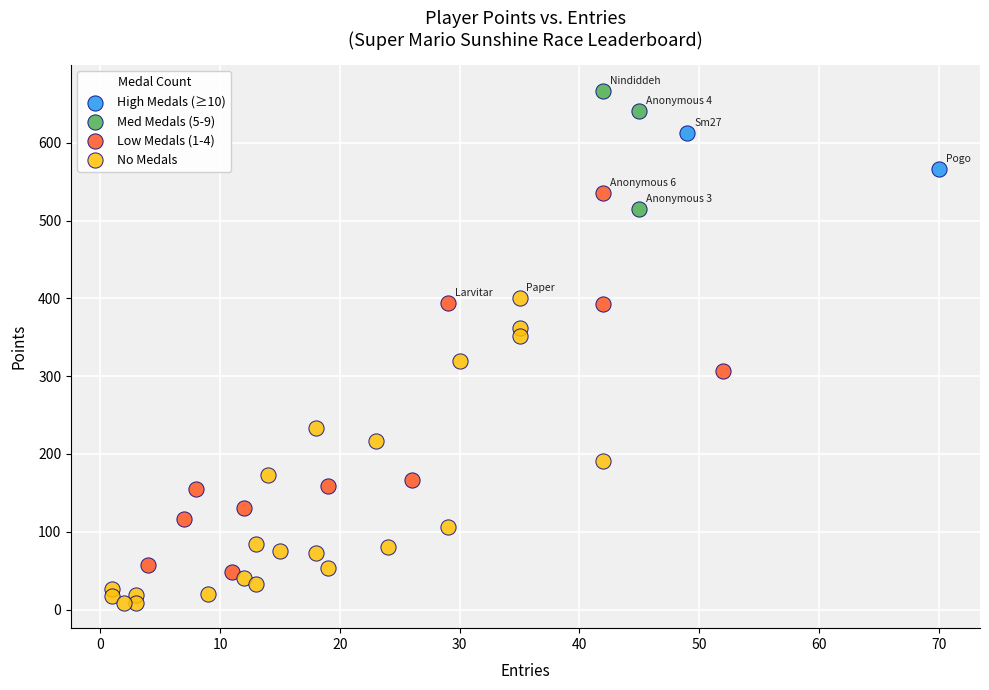

What are all the series names shown in the legend?

High Medals (≥10), Med Medals (5-9), Low Medals (1-4), No Medals